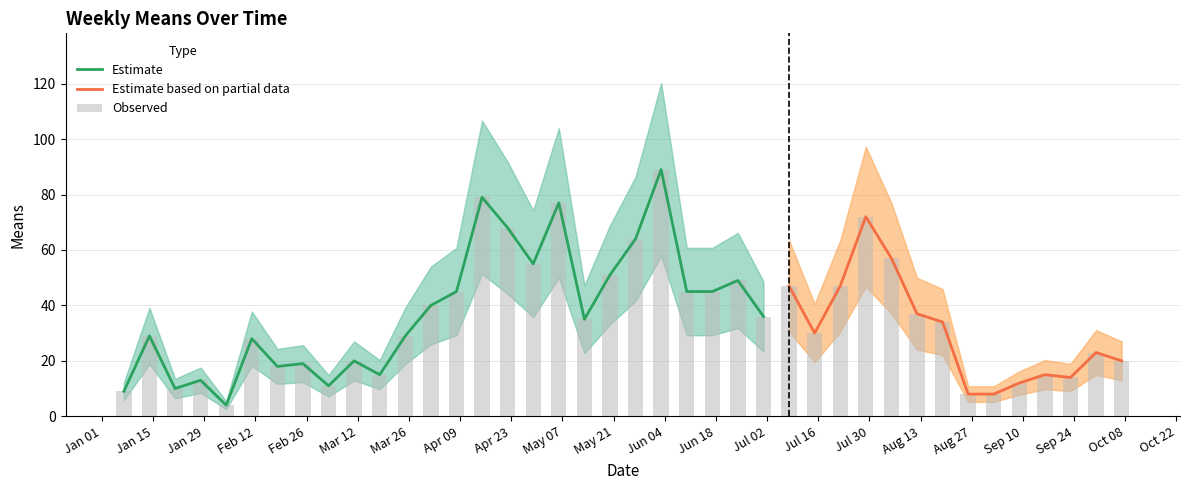

How many values are below 34?

20